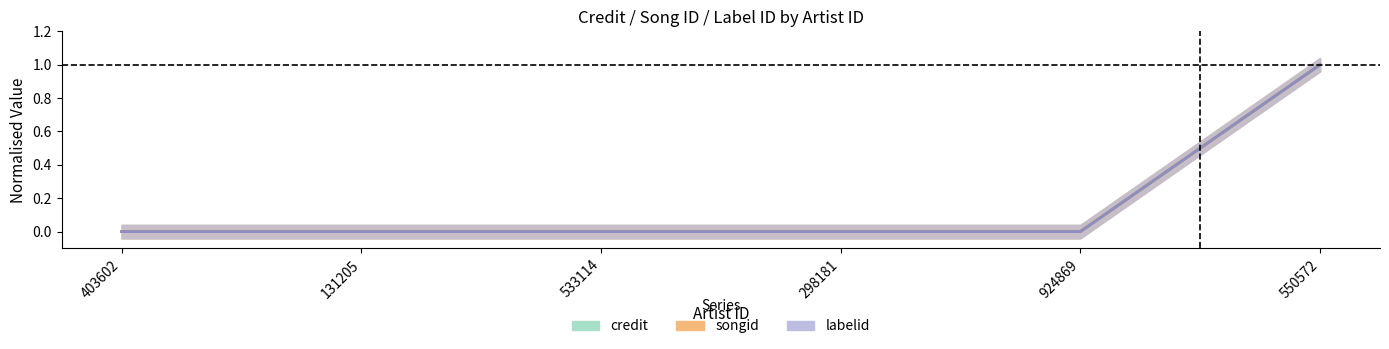

The value of songid at 550572 is 1. True or false?

False